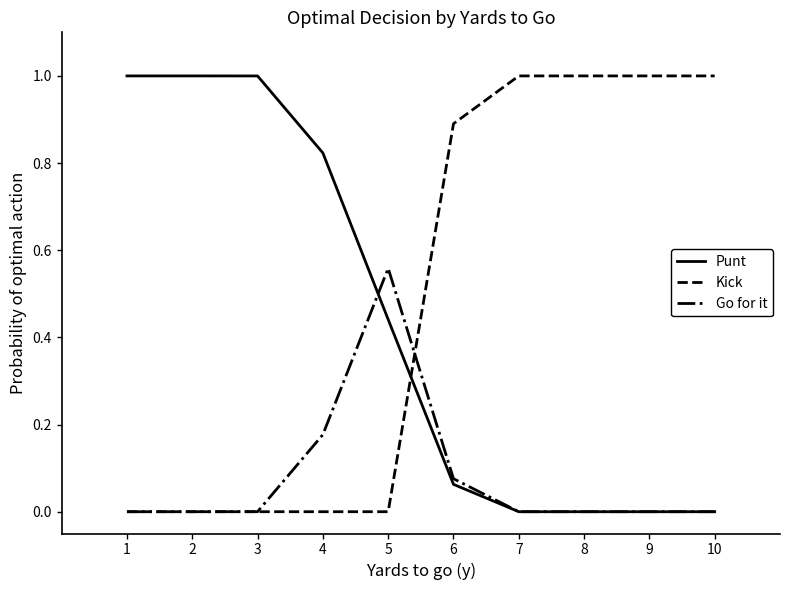

Between which two adjacent categories do Punt and Kick first intersect?

5 and 6